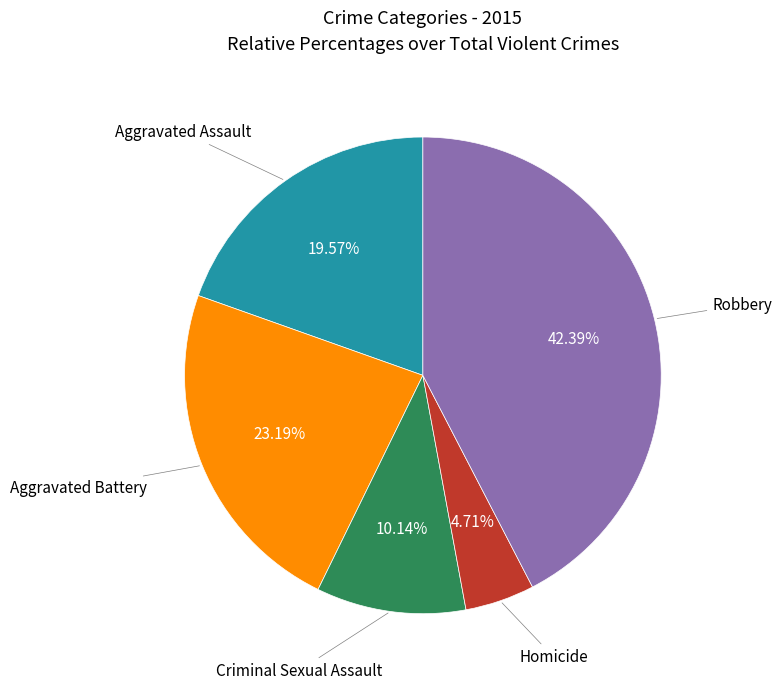

Count the number of slices in the pie.

5